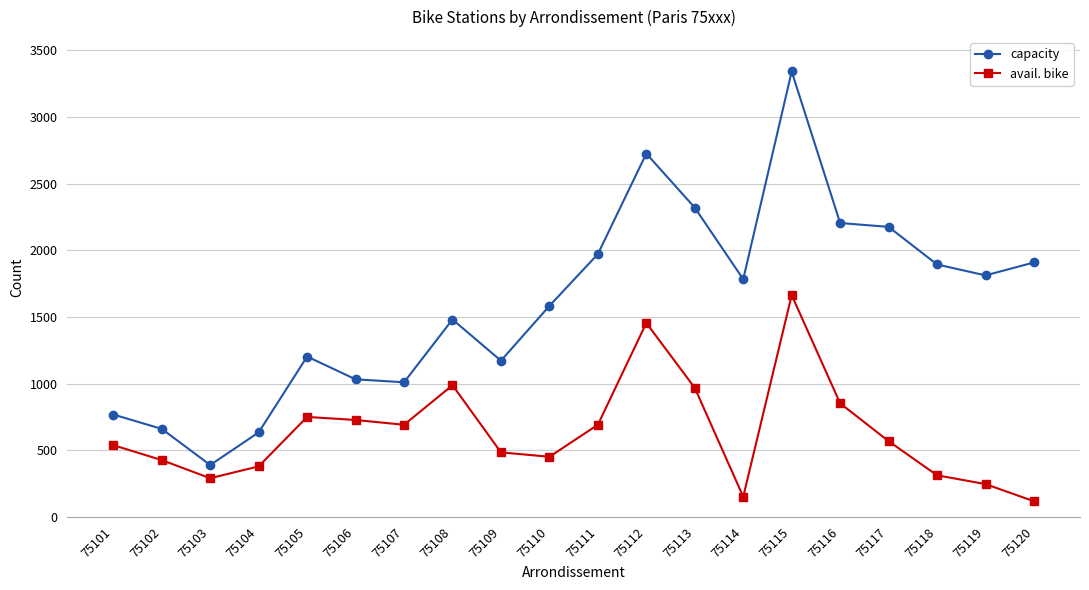

True or false: capacity has more than 2 points higher than both neighbors.

True